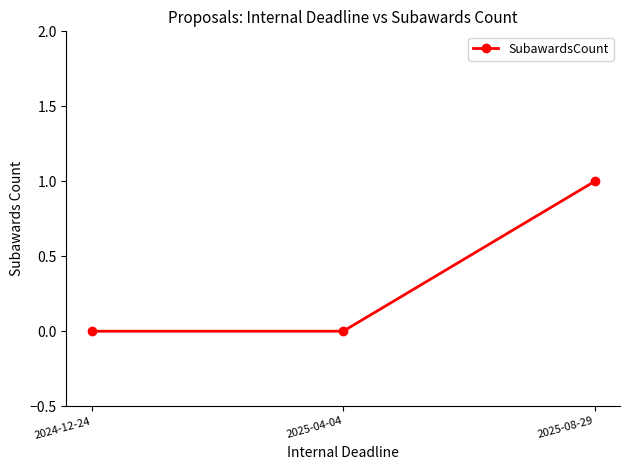

What is the approximate value at 2025-08-29?

1